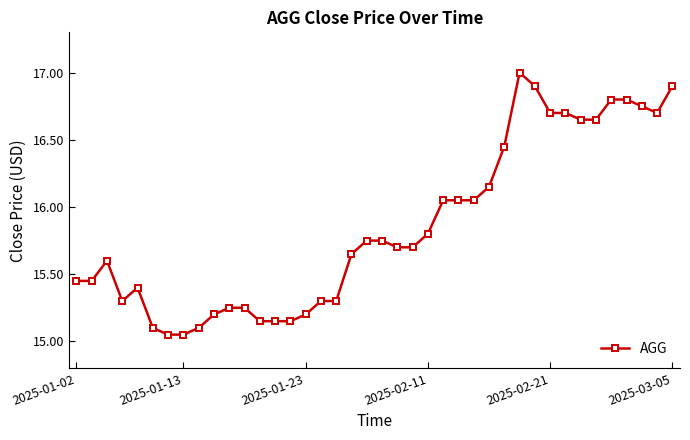

What is the greatest value displayed?

17.0